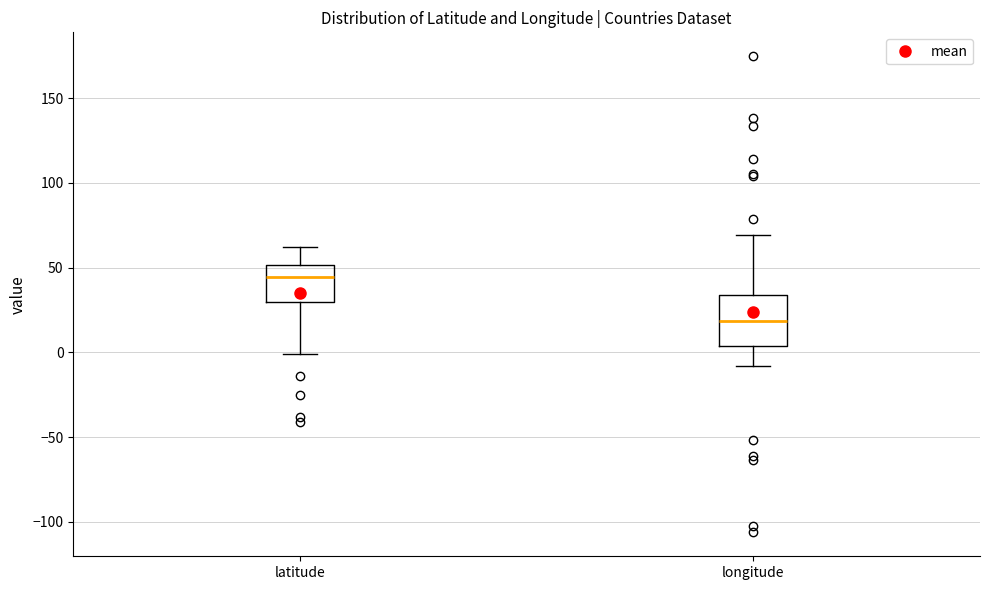

Which box has the highest median line?

latitude